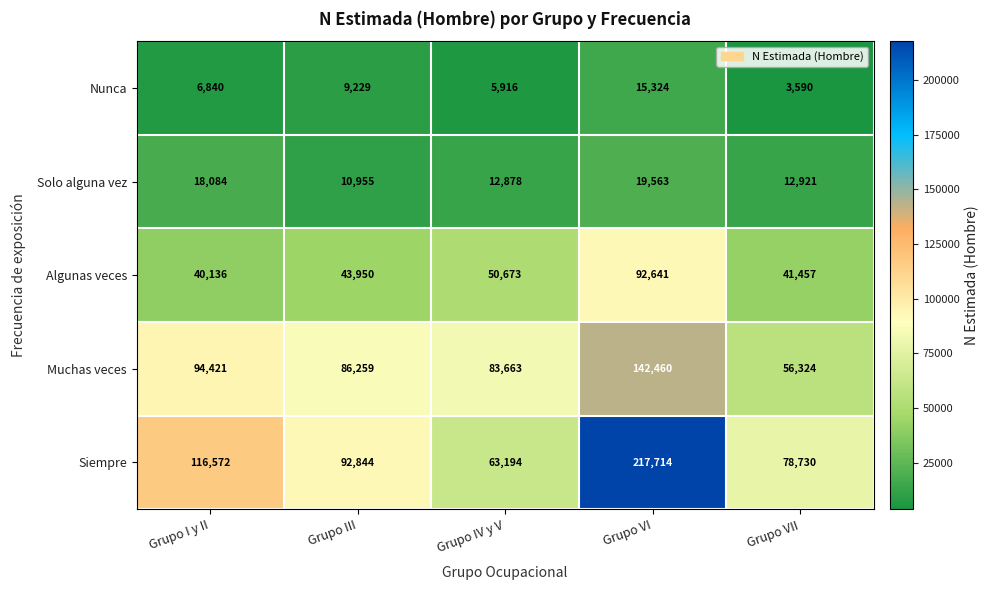

The Nunca series shows 5916 at Grupo IV y V. True or false?

True